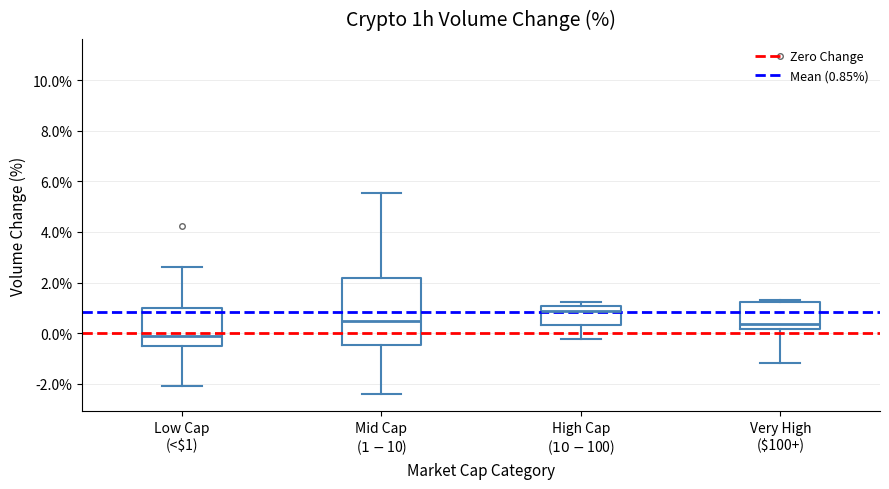

Where does the upper whisker of the box for Low Cap (<$1) end on the y-axis? The values are not printed on the chart, so give them approximately, as read against the axis.

2.6